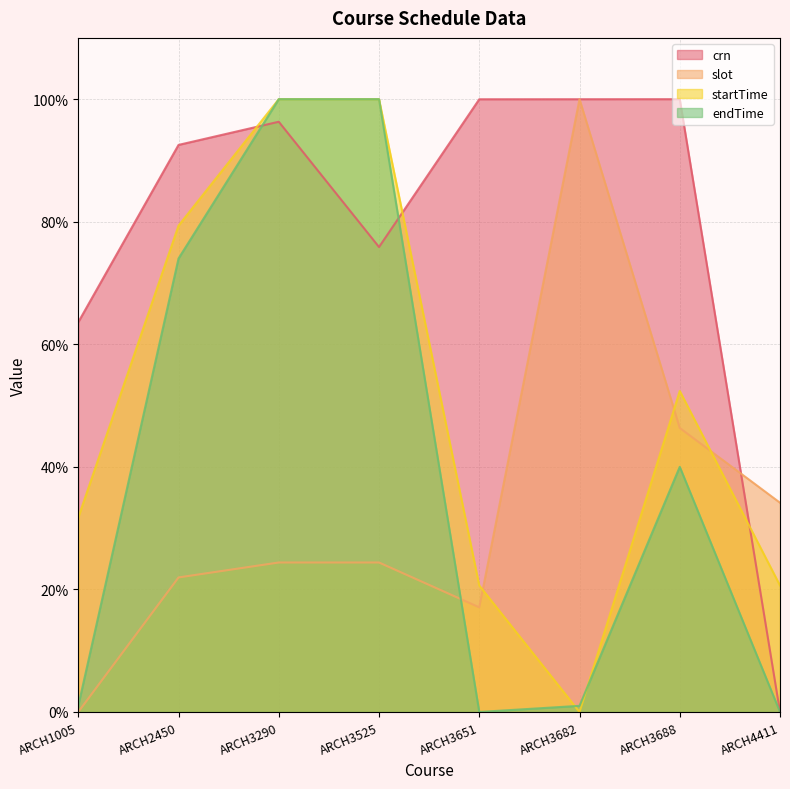

How many positive values does the startTime series have?

7